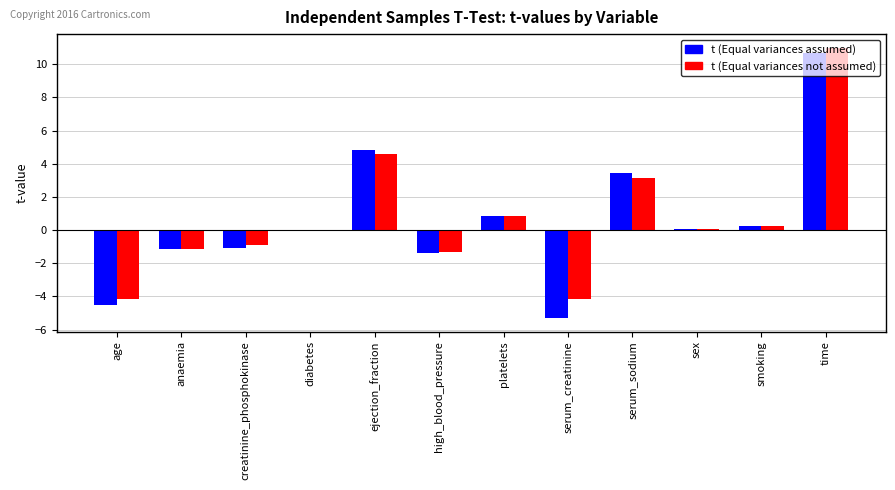

Between anaemia and time, which series saw the biggest shift?

t (Equal variances not assumed)